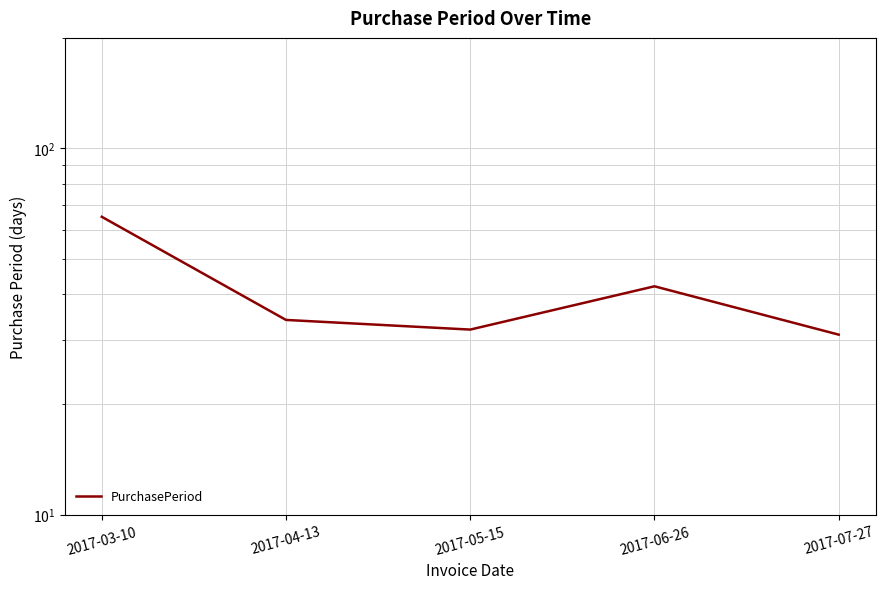

How many data points are less than 34?

2